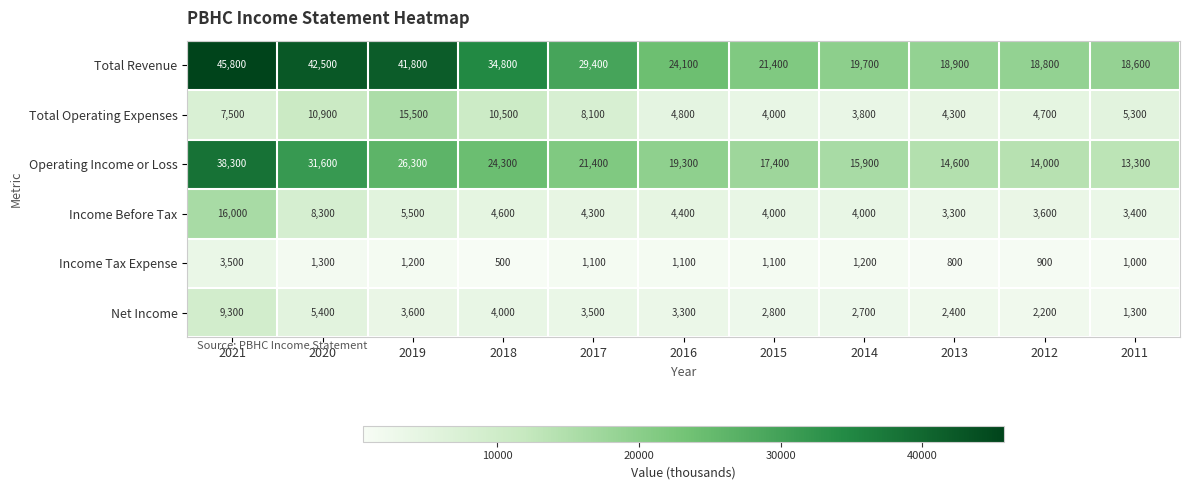

The value of Operating Income or Loss at 2018 is 24300. True or false?

True